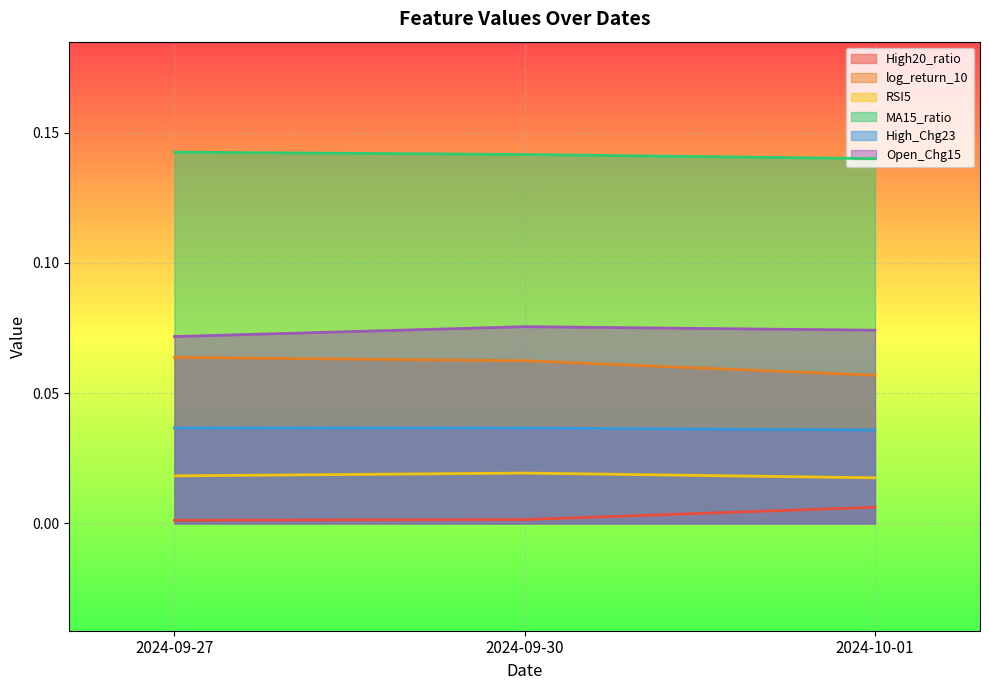

Rank the series at 2024-09-27 from highest to lowest value.

MA15_ratio, Open_Chg15, log_return_10, High_Chg23, RSI5, High20_ratio